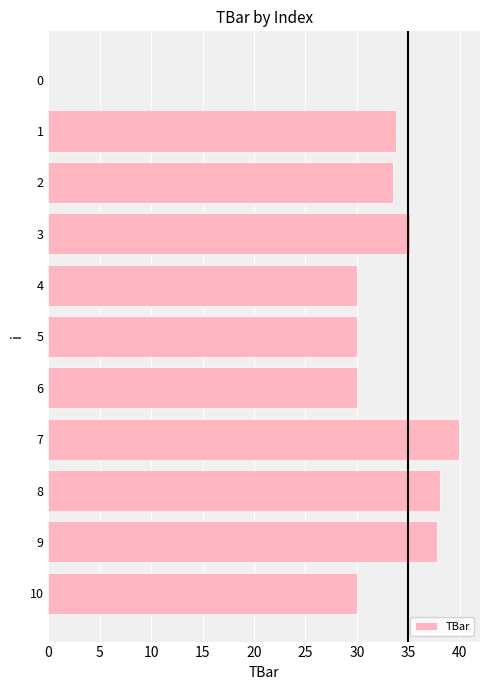

Which category has the highest value across all series?

7